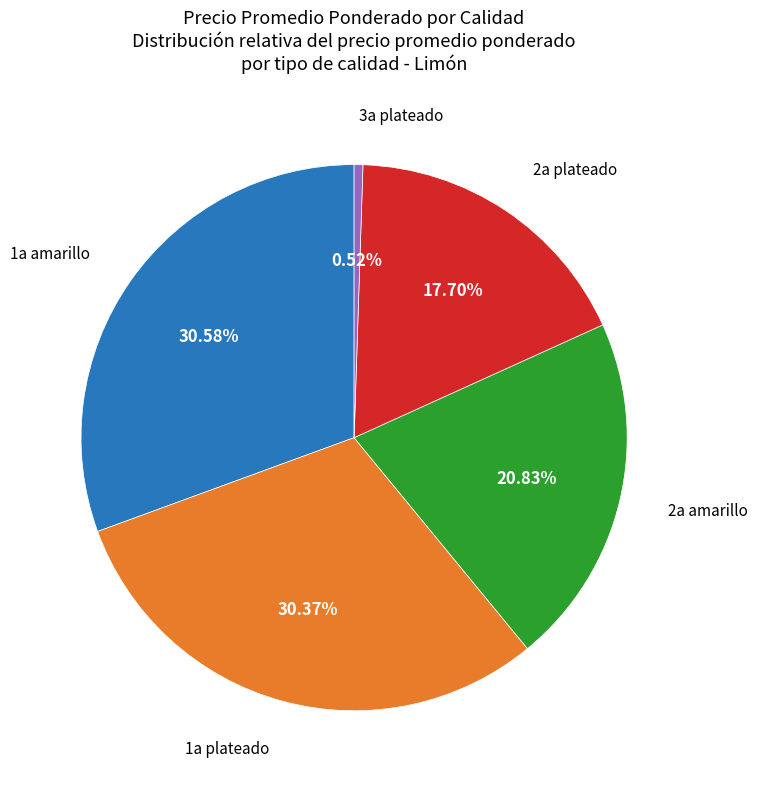

Is there any slice that represents more than half of the pie?

No